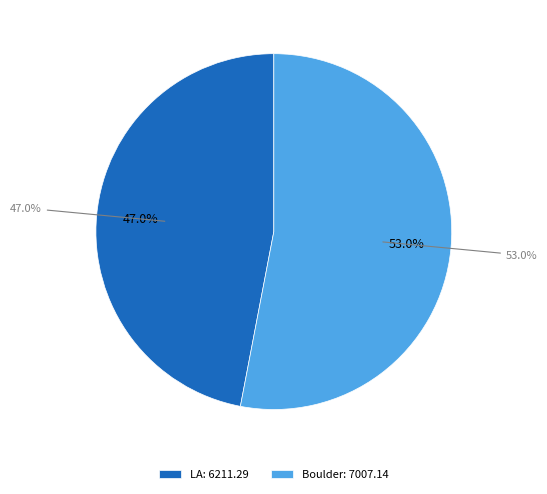

What portion of the pie excludes Boulder?

47.0%